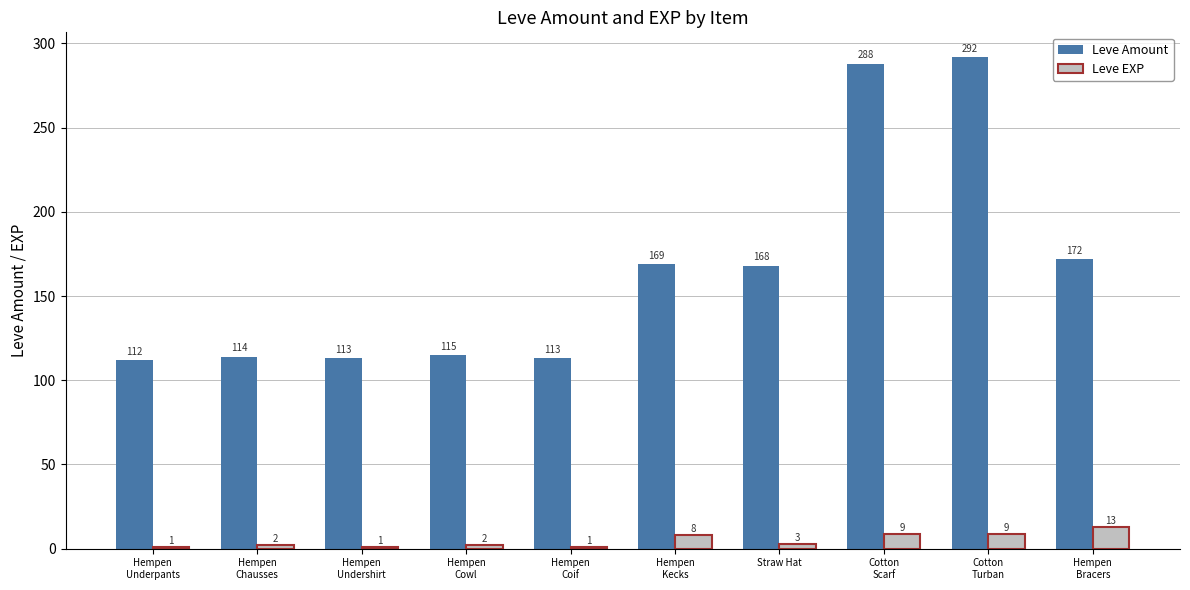

The value of Leve Amount at Hempen
Coif is 113. True or false?

True